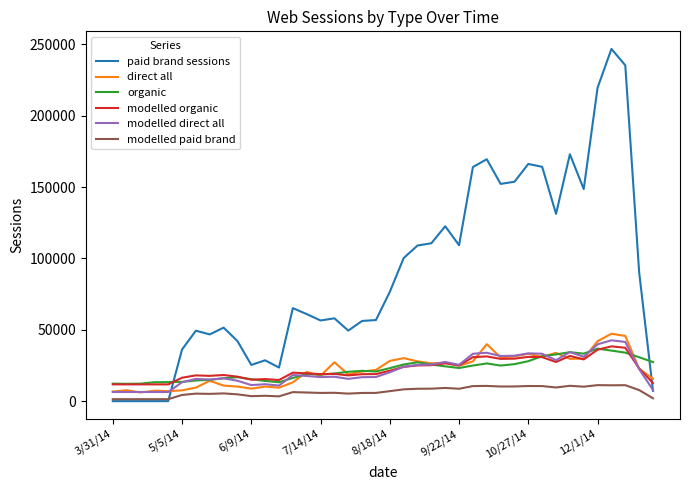

What is the difference between the maximum and second lowest values in the modelled paid brand series?

9833.7